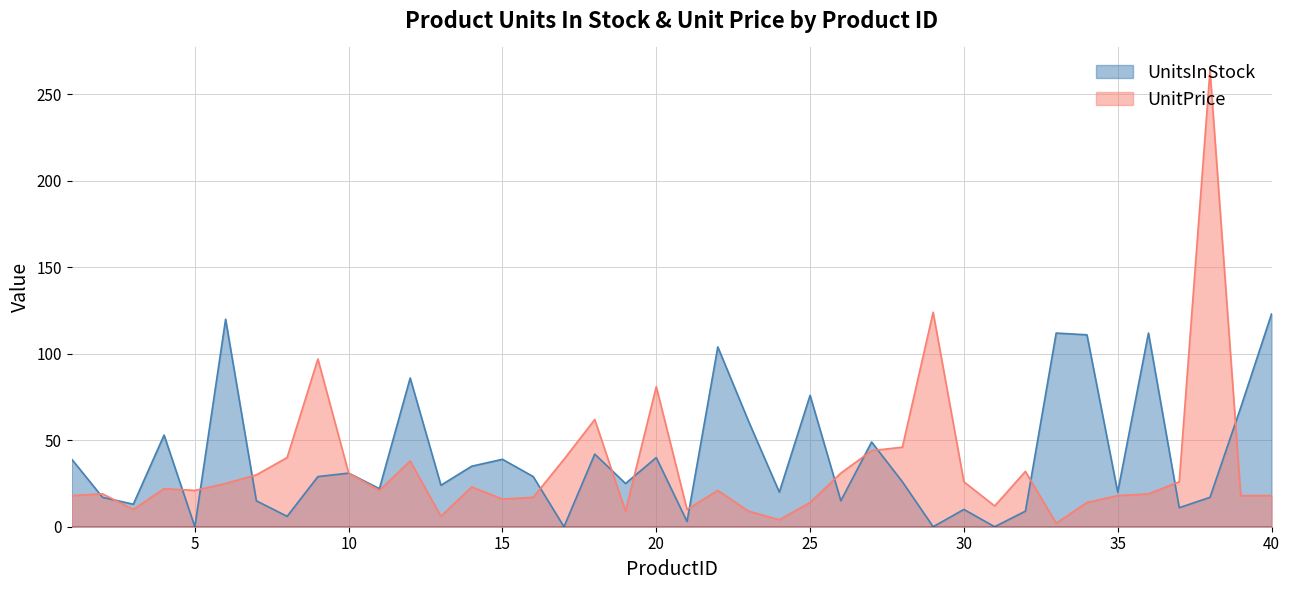

How many series are shown in this chart?

2